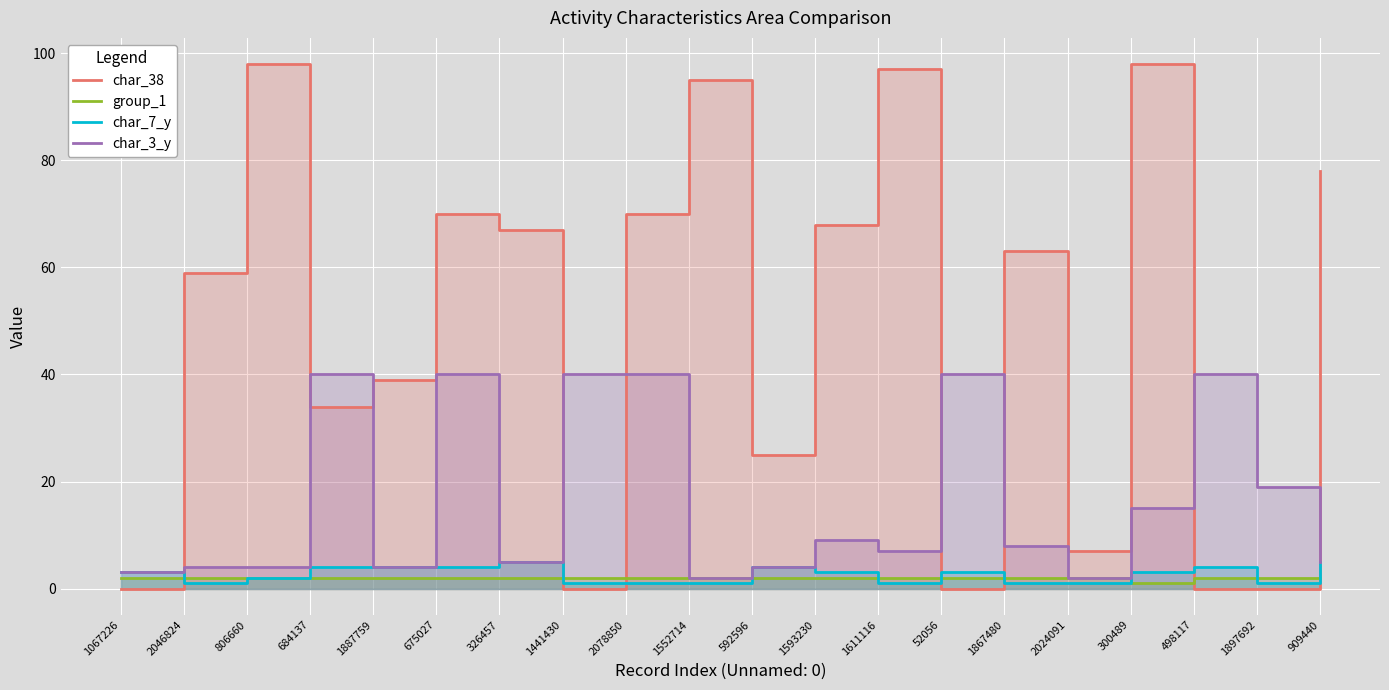

True or false: char_3_y and group_1 cross at least once.

False